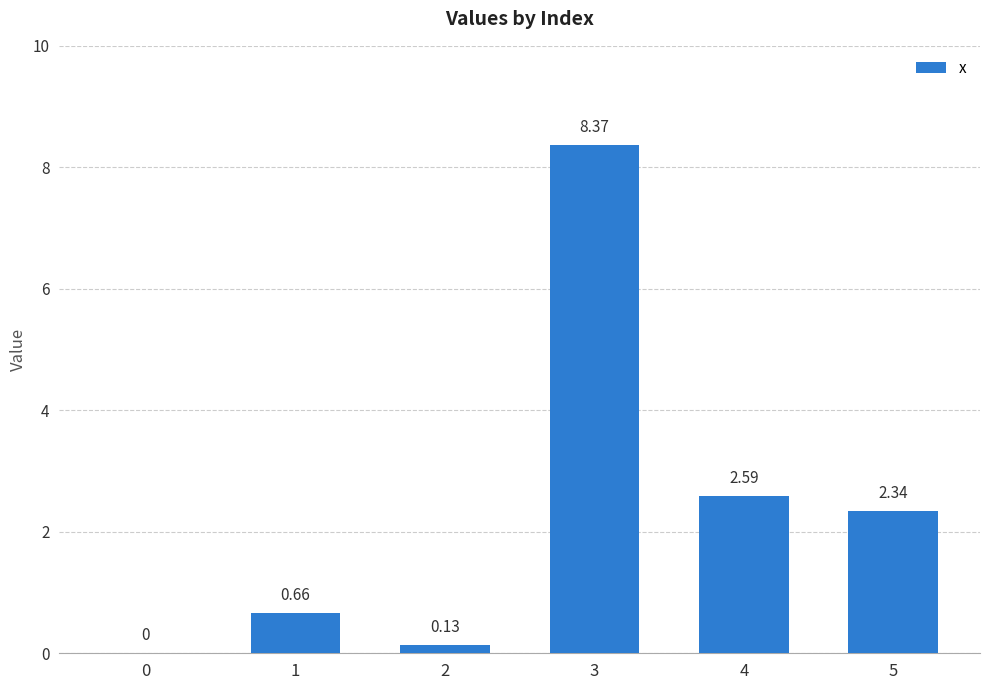

What is the ratio of the value at 3 to the value at 5?

3.6